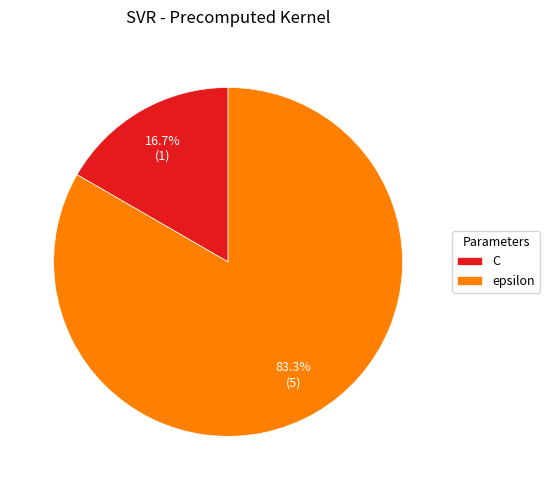

How many slices are in this pie chart?

2